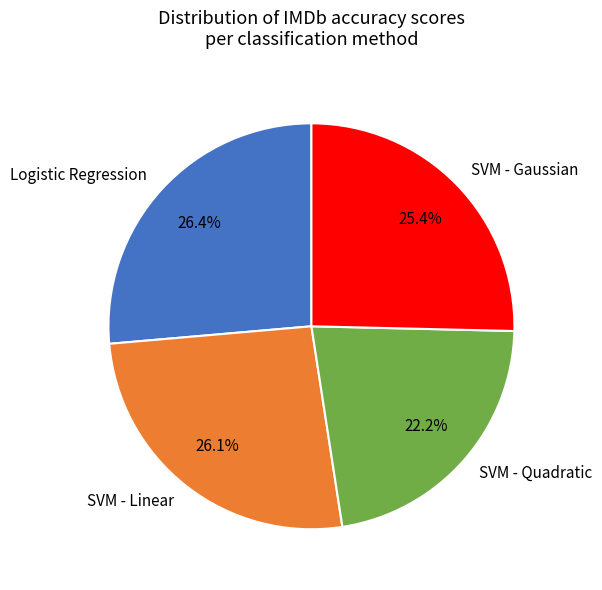

Count the number of slices in the pie.

4